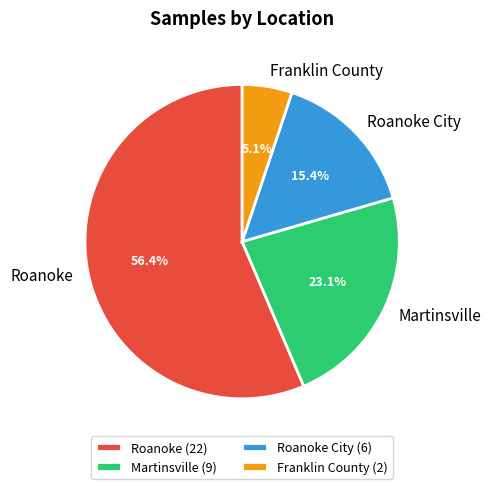

Count the number of slices in the pie.

4